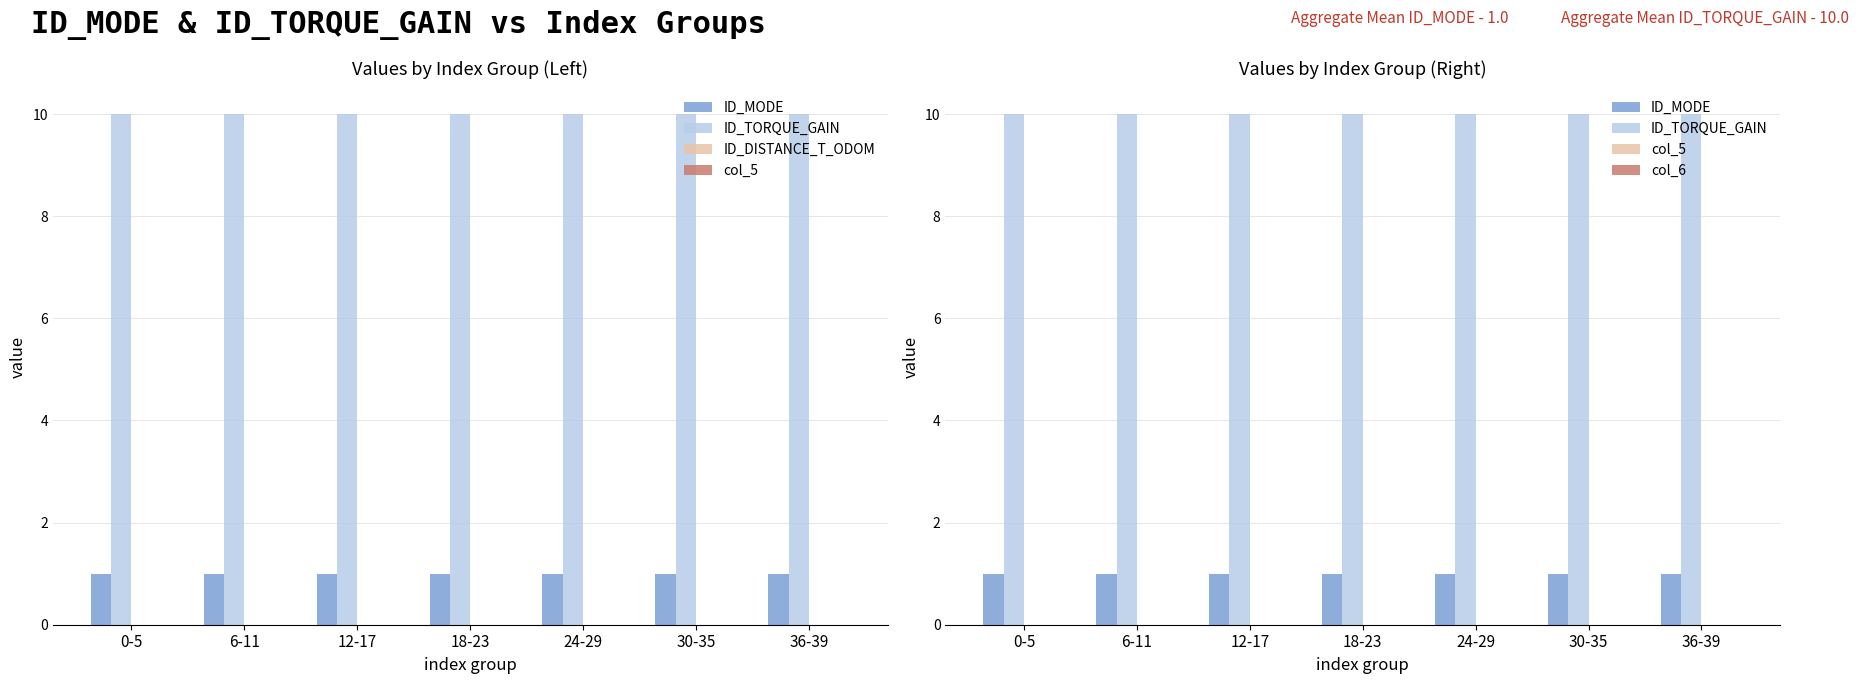

What are all the series names shown in the legend?

ID_MODE, ID_TORQUE_GAIN, ID_DISTANCE_T_ODOM, col_5, col_6